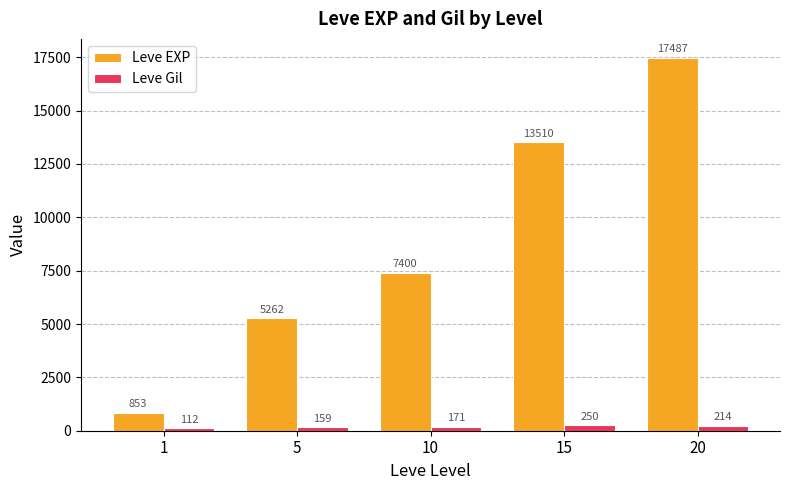

Which series has the largest range (max minus min)?

Leve EXP